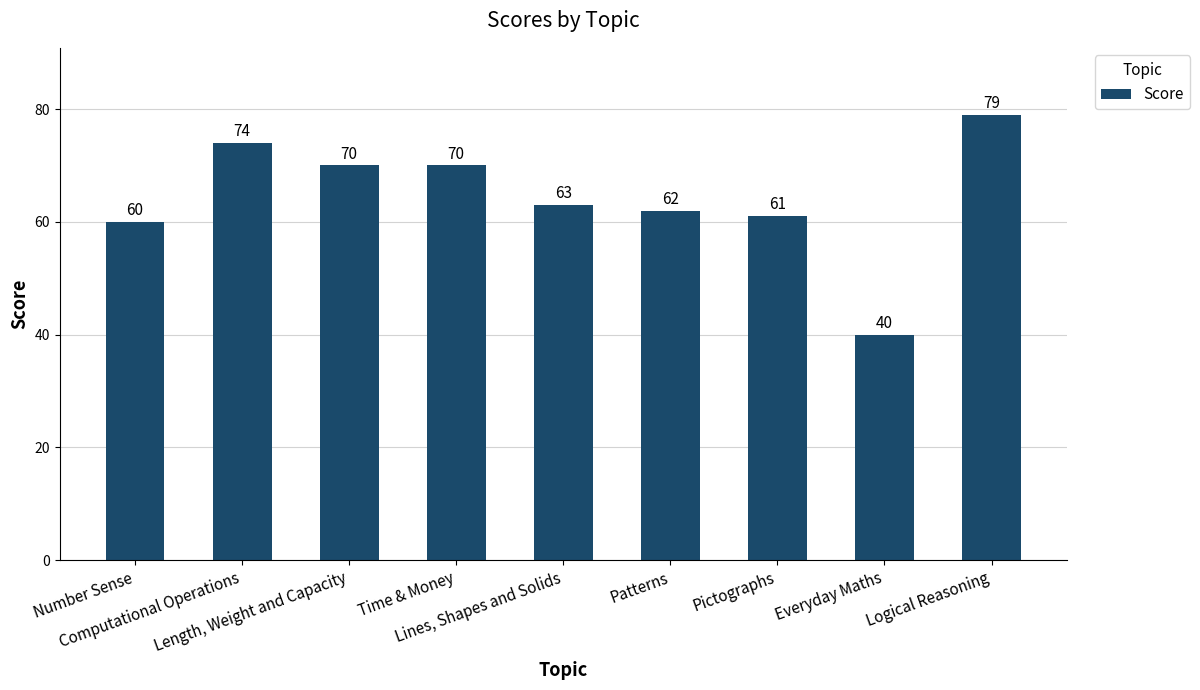

What is the label of the 5th bar from the left?

Lines, Shapes and Solids